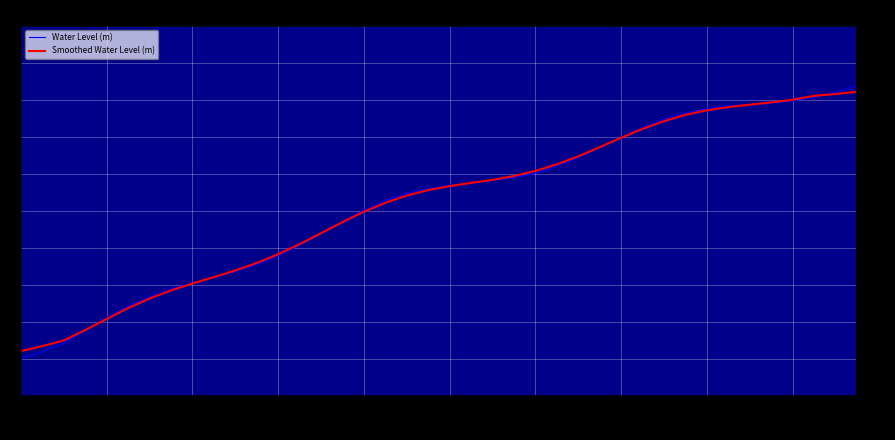

Which series has the largest range (max minus min)?

Water Level (m)